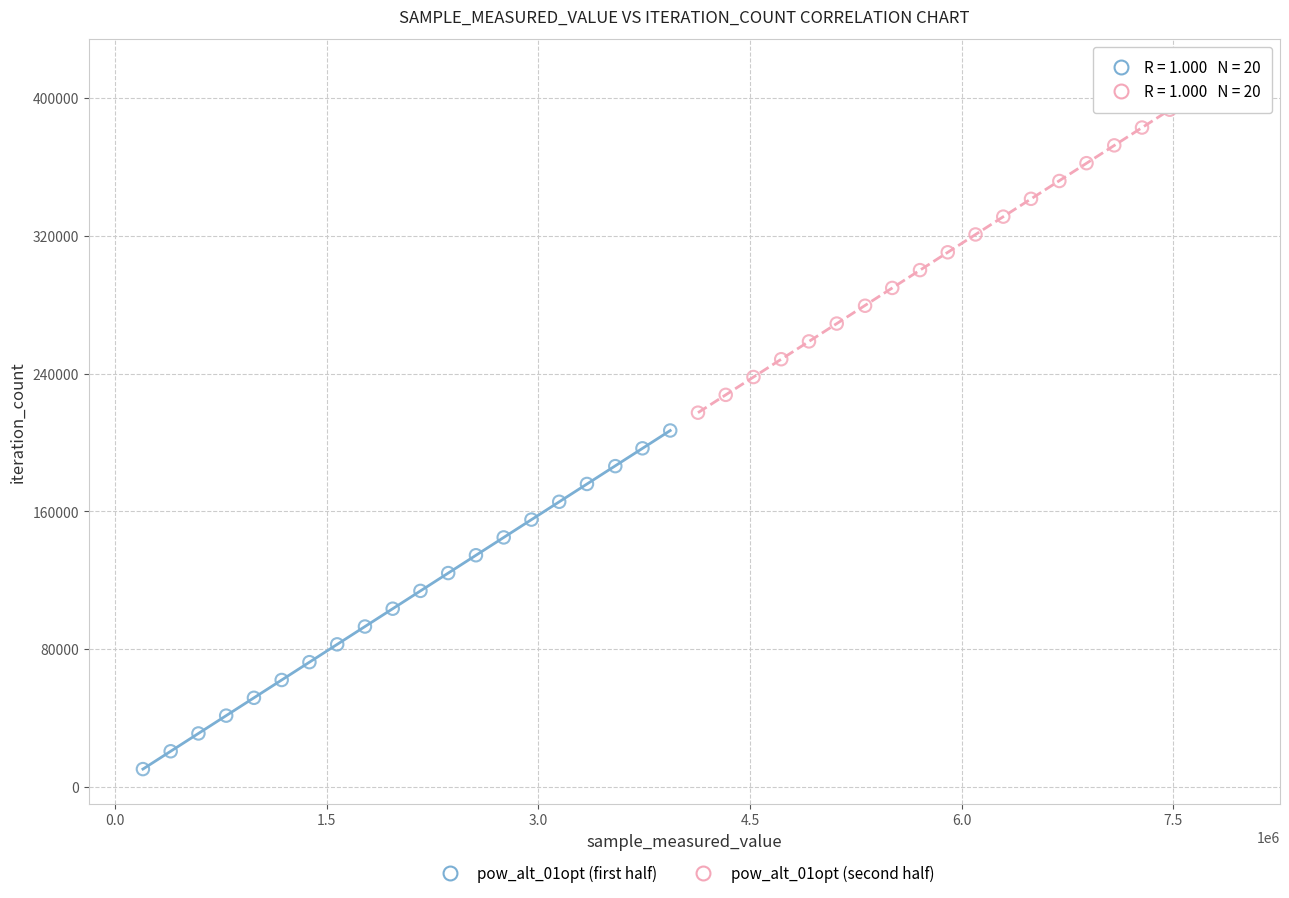

Which series reaches the minimum Y coordinate?

pow_alt_01opt (first half)